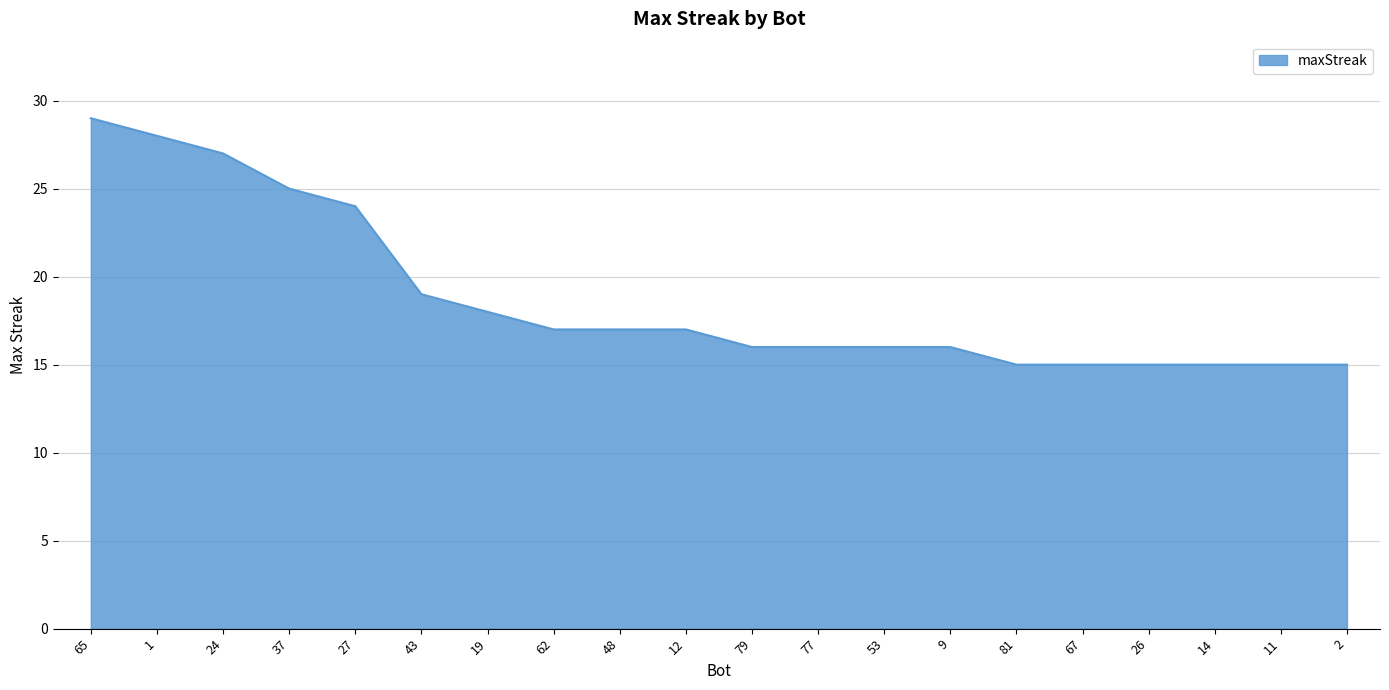

Reading left to right, what are all the values shown in this chart?

29	28	27	25	24	19	18	17	17	17	16	16	16	16	15	15	15	15	15	15